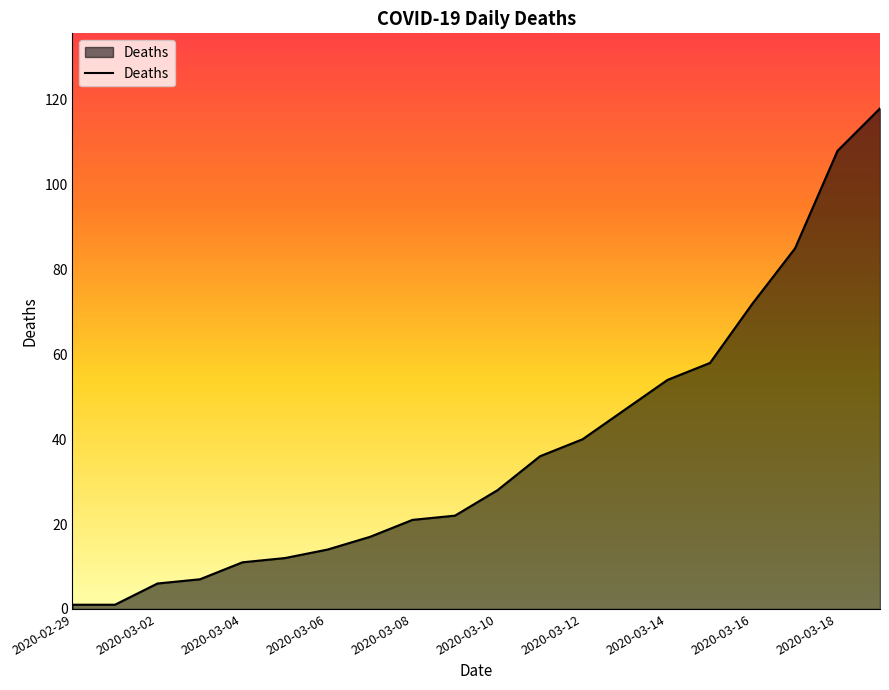

What is the greatest value displayed?

118